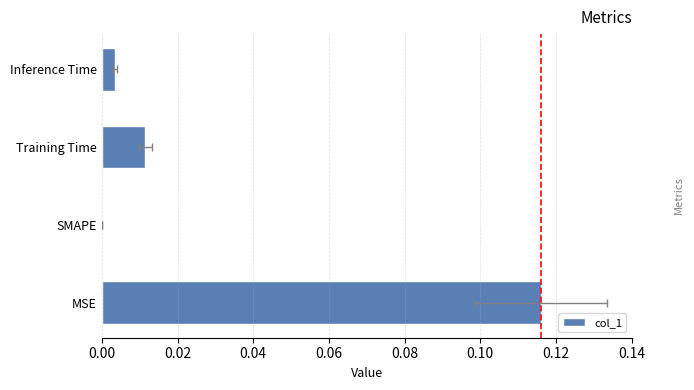

How many positive values are there?

3